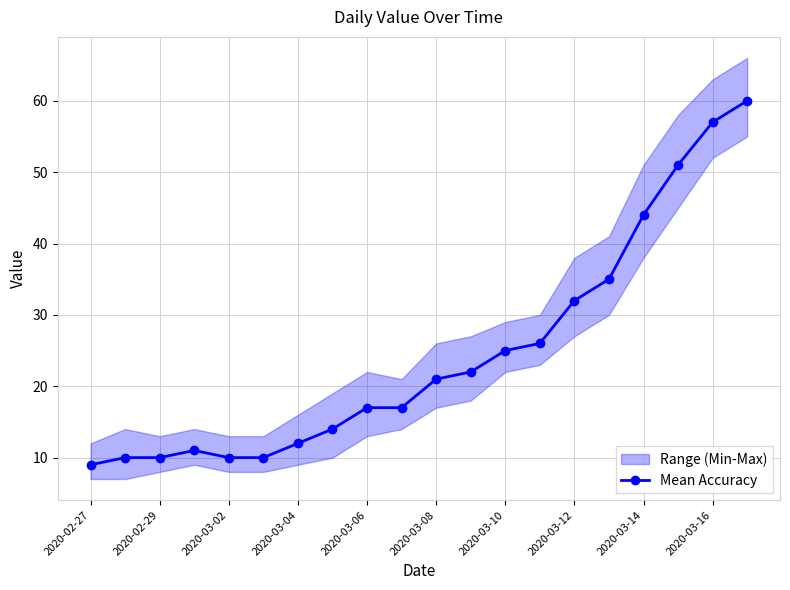

The Mean Accuracy series shows 4 at 2020-03-04. True or false?

False